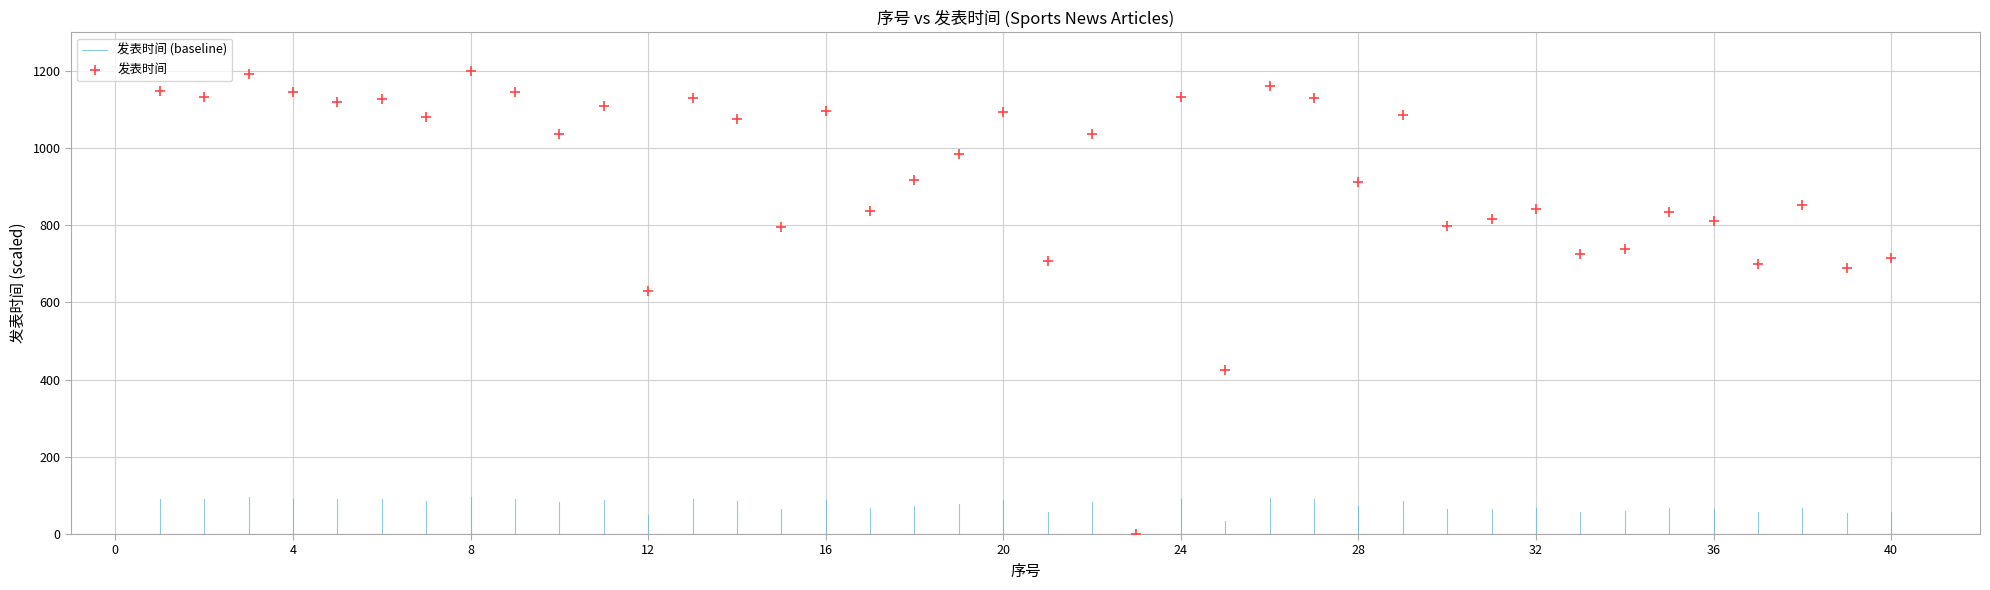

What is the range of Y values (max minus min)?

1200.0